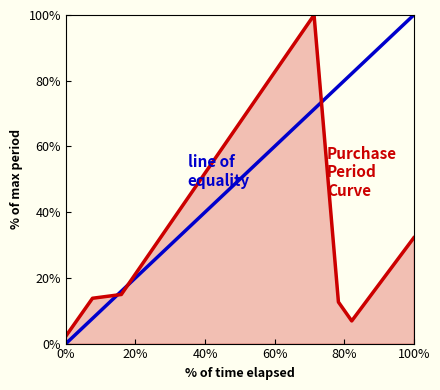

How many data points does each series have?

7